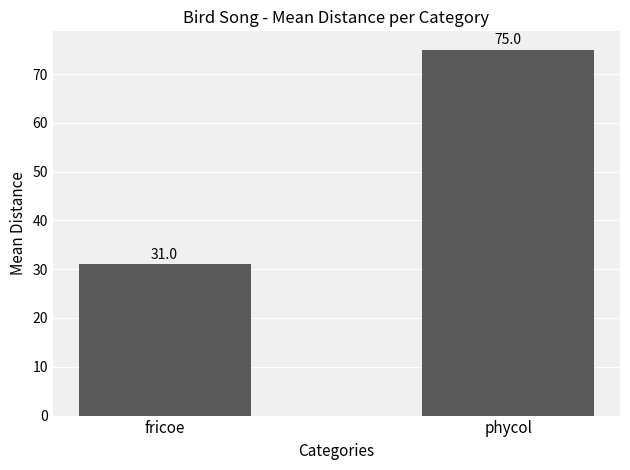

What is the maximum value shown in the chart?

75